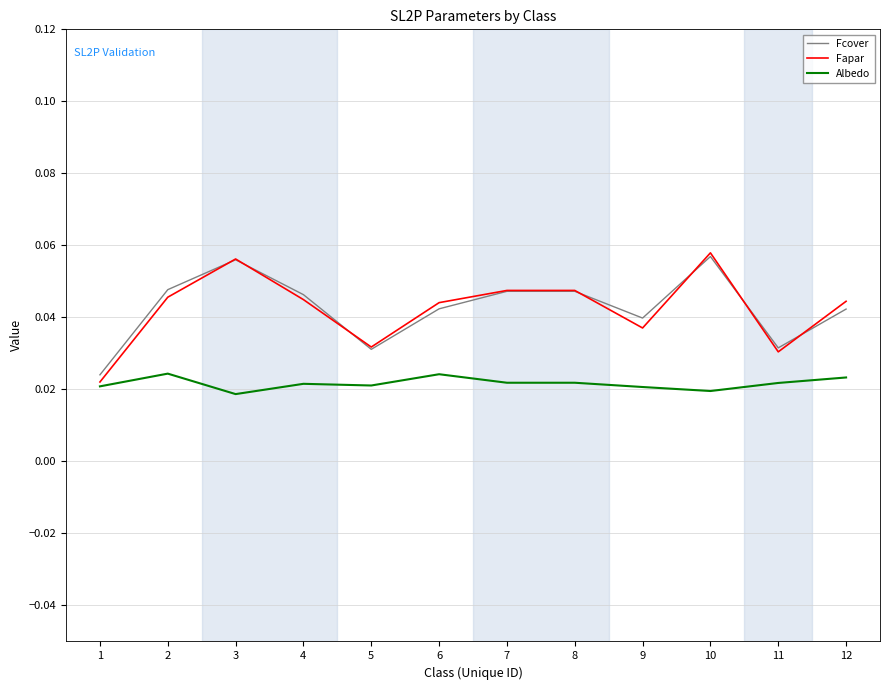

After their last crossing, which series has the higher values: Fcover or Fapar?

Fapar